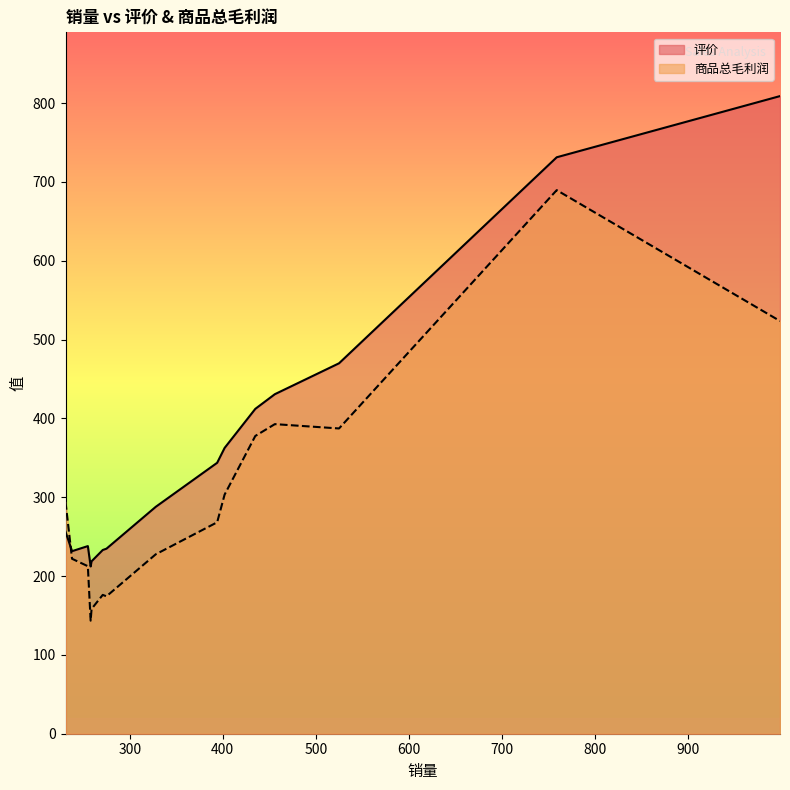

How many times do 评价 and 商品总毛利润 cross each other?

1